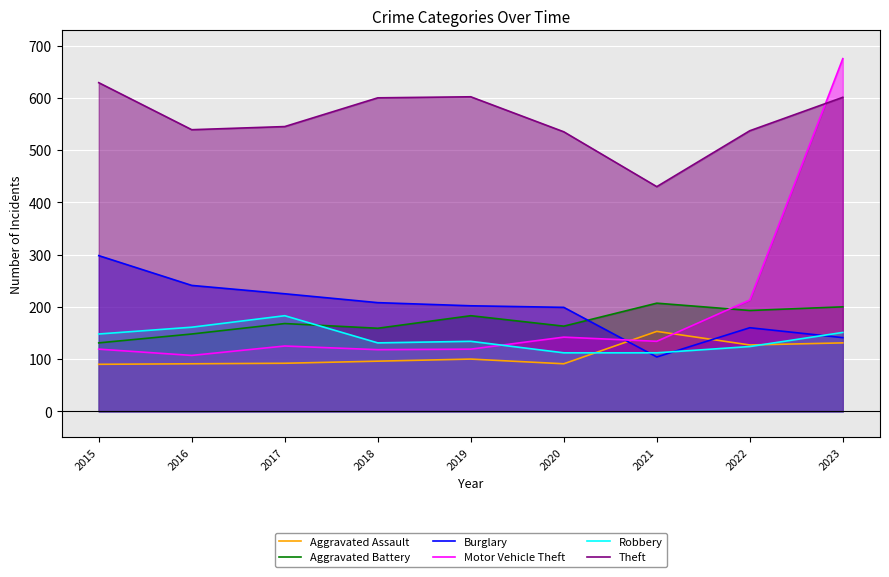

Where is Motor Vehicle Theft nearest to the value 391?

2022